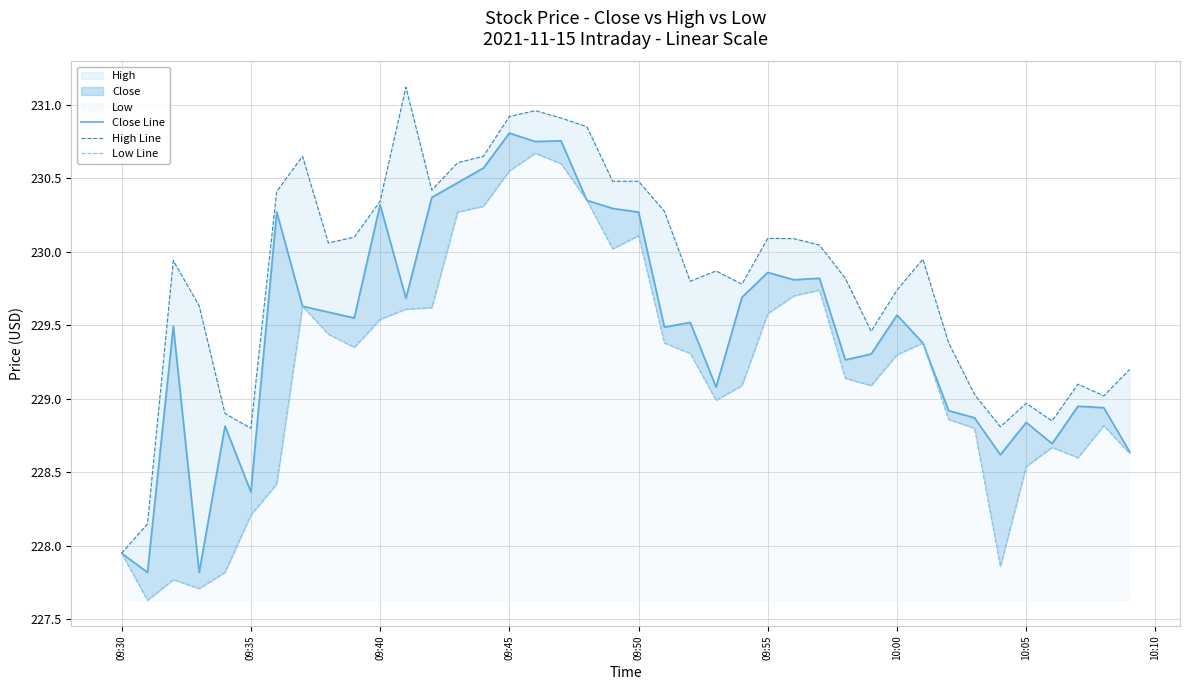

Reading left to right, transcribe all the data shown in this chart.

Close Line: 227.9	227.8	229.5	227.8	228.8	228.4	230.3	229.6	229.6	229.6	230.3	229.7	230.4	230.5	230.6	230.8	230.8	230.8	230.4	230.3	230.3	229.5	229.5	229.1	229.7	229.9	229.8	229.8	229.3	229.3	229.6	229.4	228.9	228.9	228.6	228.8	228.7	228.9	228.9	228.6
High Line: 227.9	228.1	229.9	229.6	228.9	228.8	230.4	230.6	230.1	230.1	230.3	231.1	230.4	230.6	230.6	230.9	231.0	230.9	230.9	230.5	230.5	230.3	229.8	229.9	229.8	230.1	230.1	230.0	229.8	229.5	229.7	229.9	229.4	229.0	228.8	229.0	228.9	229.1	229.0	229.2
Low Line: 227.9	227.6	227.8	227.7	227.8	228.2	228.4	229.6	229.4	229.4	229.5	229.6	229.6	230.3	230.3	230.6	230.7	230.6	230.4	230.0	230.1	229.4	229.3	229.0	229.1	229.6	229.7	229.7	229.1	229.1	229.3	229.4	228.9	228.8	227.9	228.5	228.7	228.6	228.8	228.6